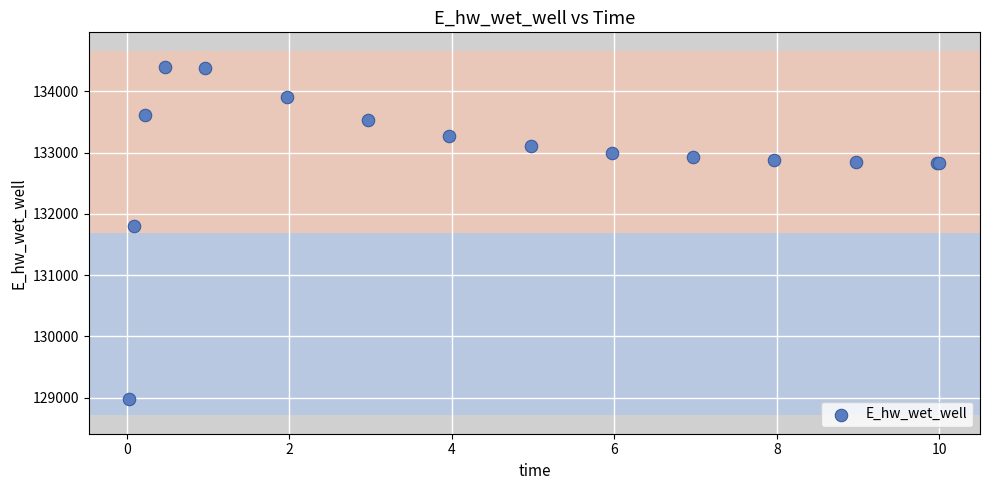

What Y value in the scatter plot is closest to 131687?

131804.3